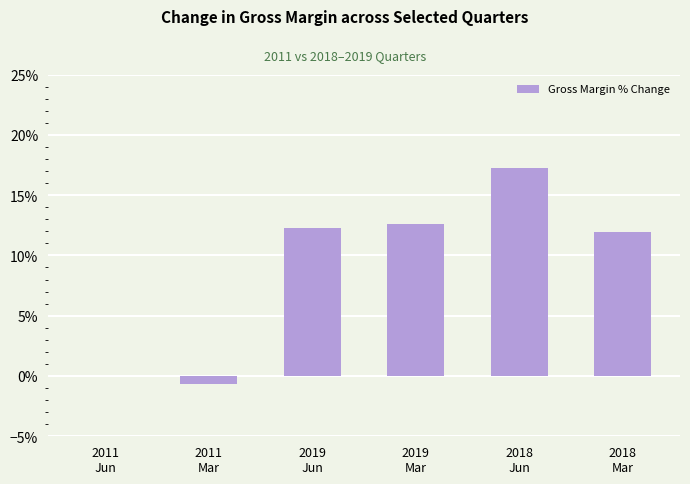

True or false: the data shows -7.8 at 2011
Jun.

False